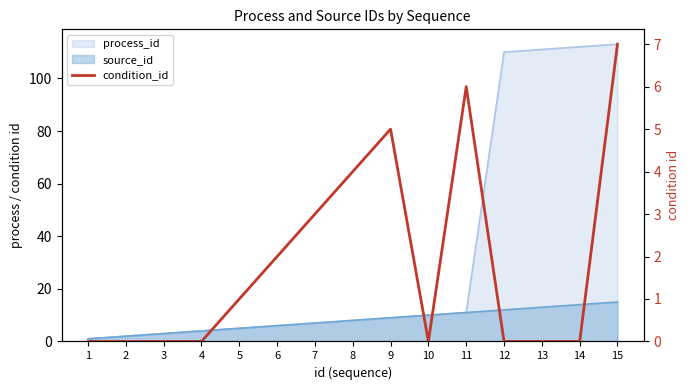

How many lines are shown in the chart?

1